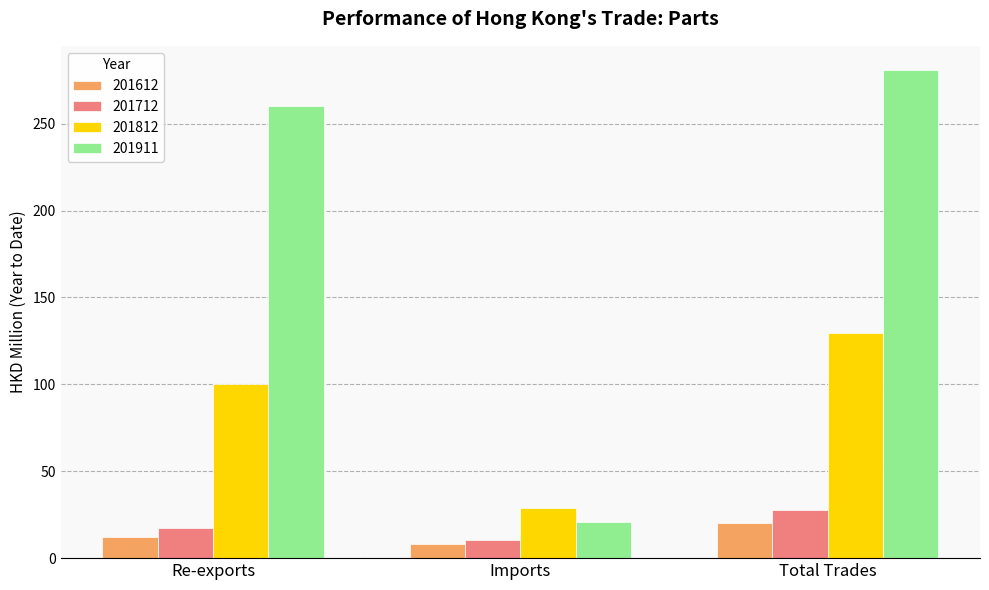

Where is 201612 nearest to the value 14?

Re-exports